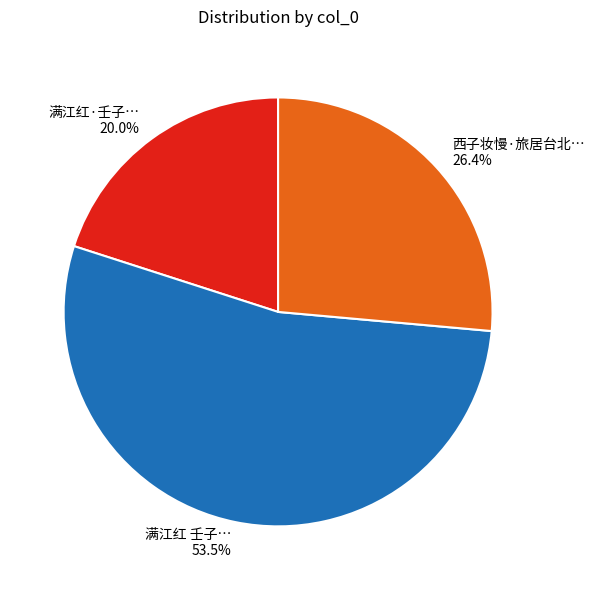

Is there a majority slice in this chart?

Yes